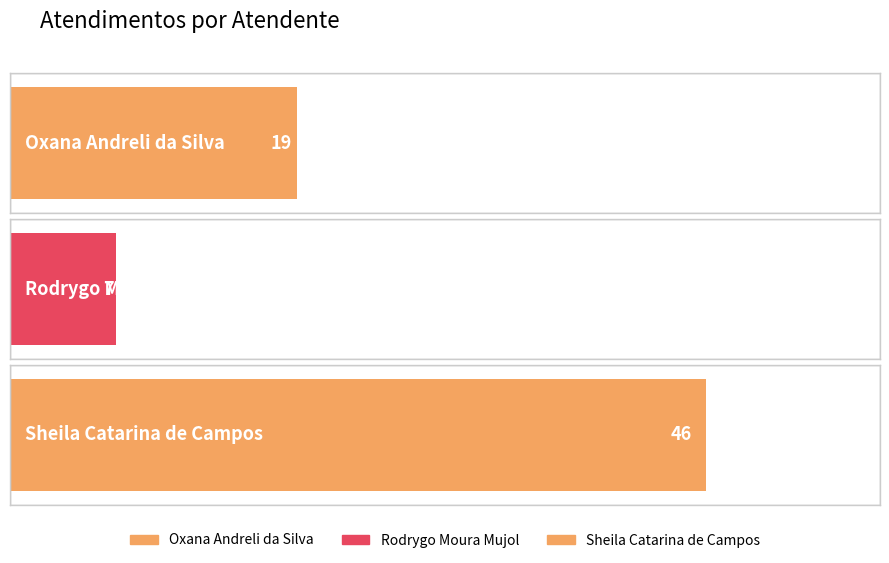

Does the chart contain stacked bars?

No